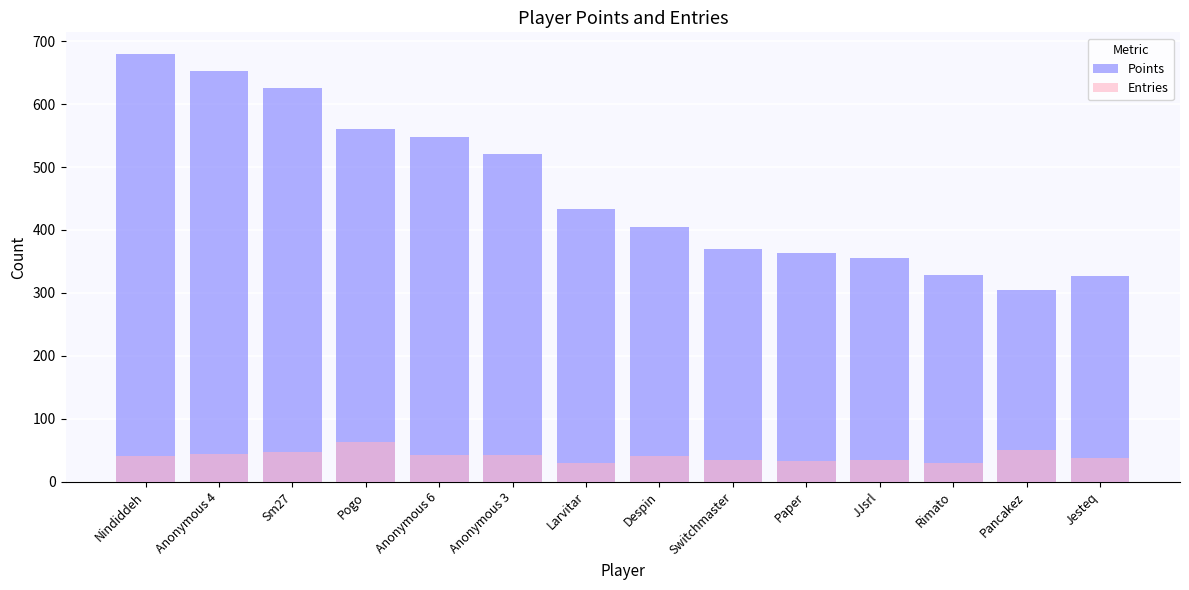

Reading left to right, list all the values displayed in this chart.

Points: Nindiddeh=680	Anonymous 4=652	Sm27=625	Pogo=560	Anonymous 6=548	Anonymous 3=520	Larvitar=433	Despin=404	Switchmaster=369	Paper=363	JJsrl=356	Rimato=328	Pancakez=304	Jesteq=327
Entries: Nindiddeh=41	Anonymous 4=44	Sm27=47	Pogo=63	Anonymous 6=42	Anonymous 3=43	Larvitar=30	Despin=41	Switchmaster=35	Paper=33	JJsrl=35	Rimato=30	Pancakez=50	Jesteq=37